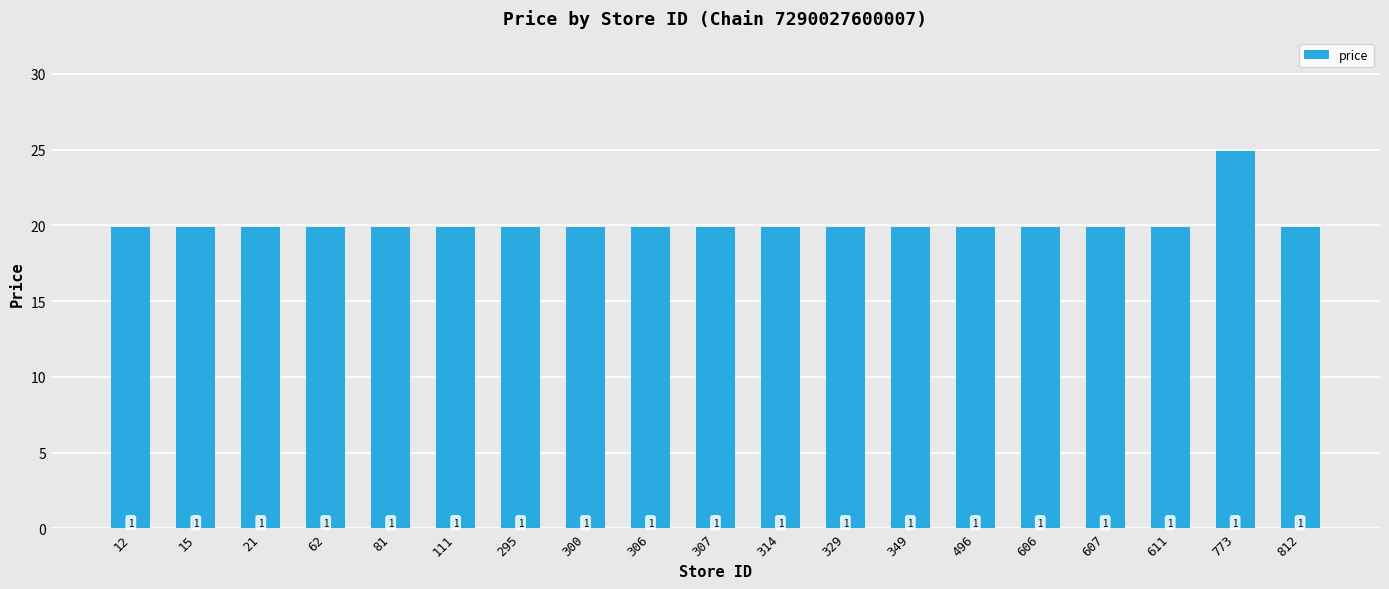

List the labels in order of value, largest first.

773, 12, 15, 21, 62, 81, 111, 295, 300, 306, 307, 314, 329, 349, 496, 606, 607, 611, 812